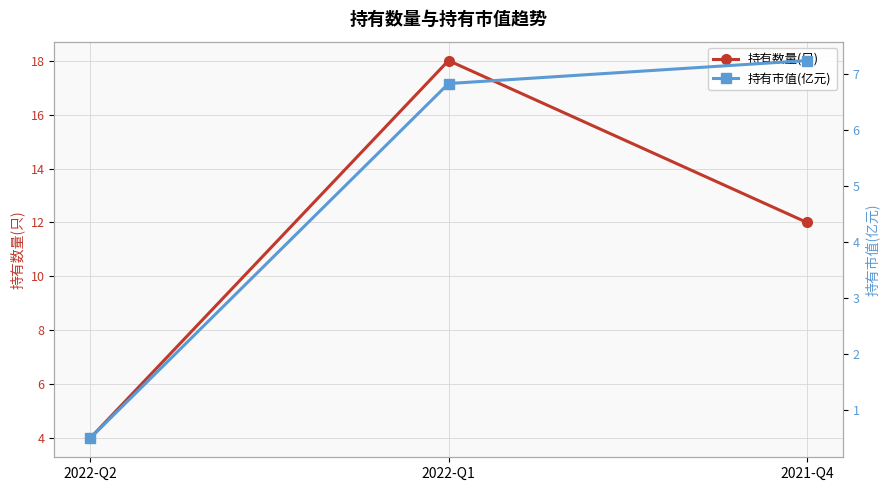

What is the difference between the second highest and minimum values in the 持有数量(只) series?

8